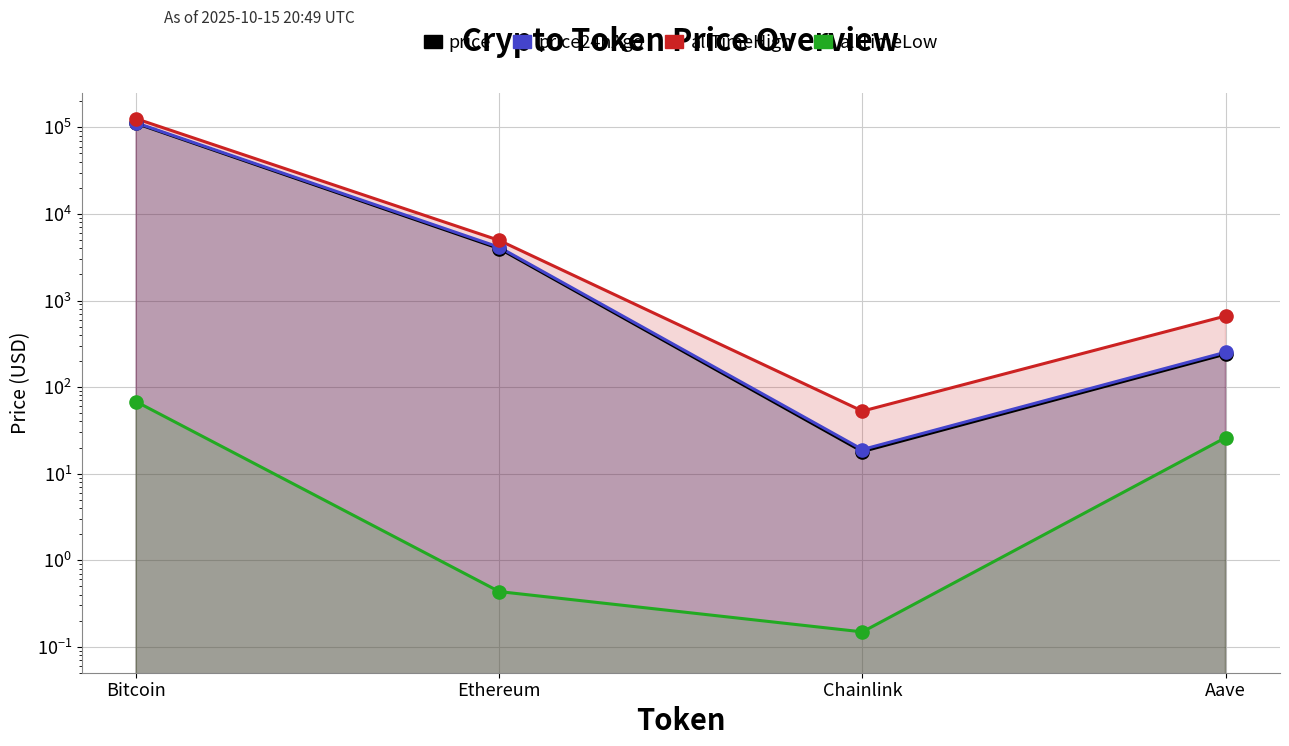

Which series contains the lowest Y value?

allTimeLow